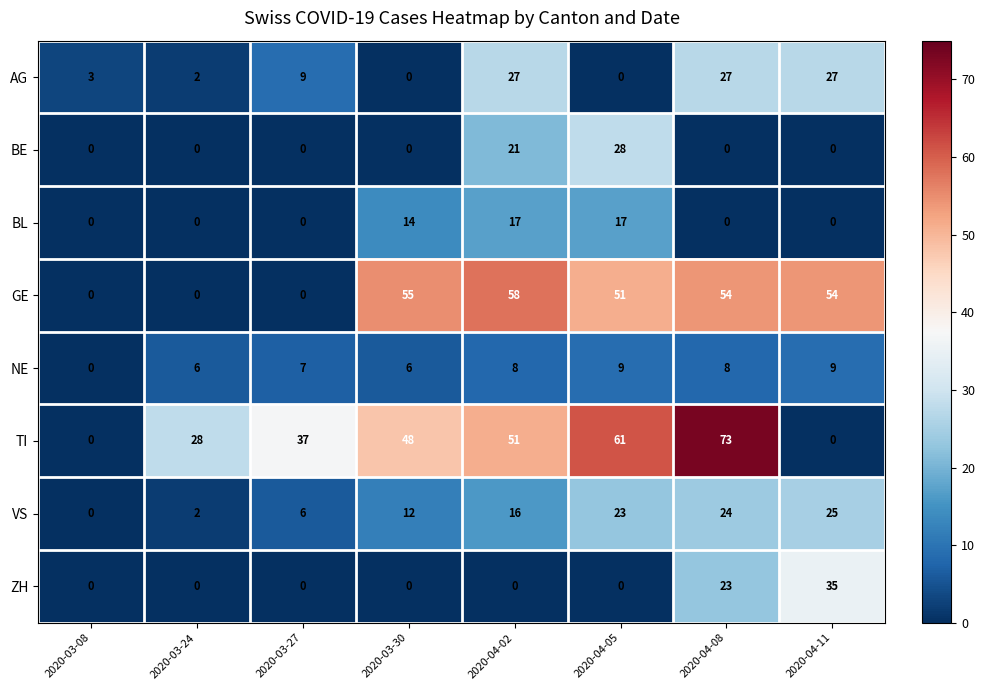

Which label corresponds to the largest value in the chart?

2020-04-08